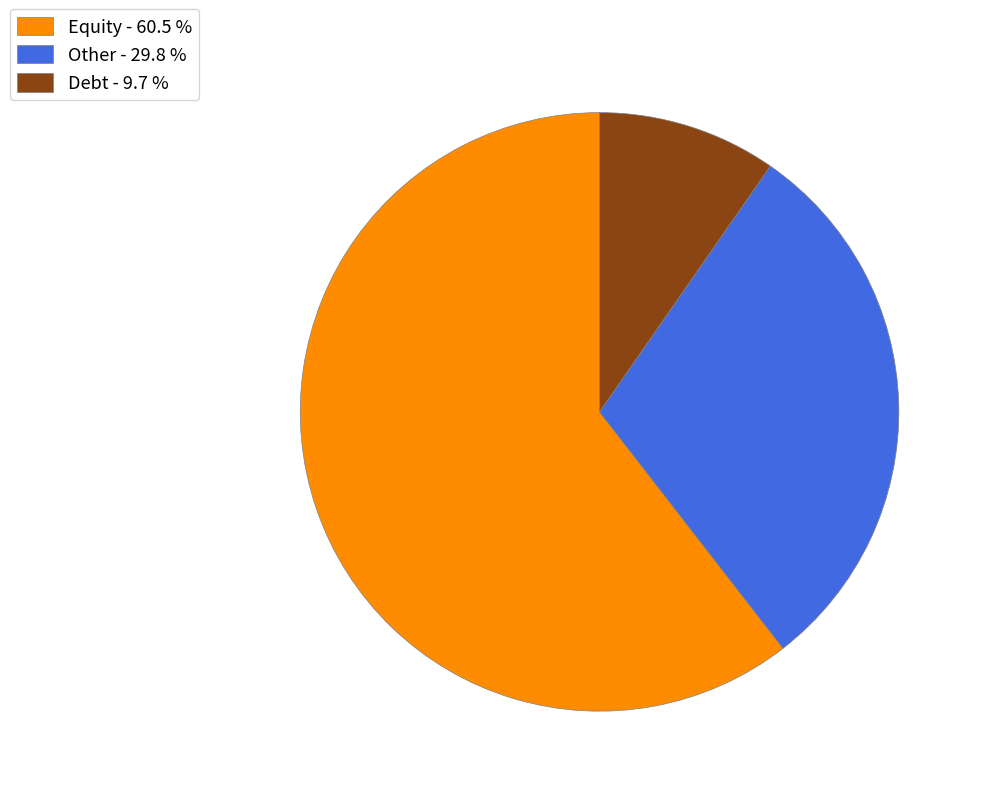

Which slice is the smallest?

Debt